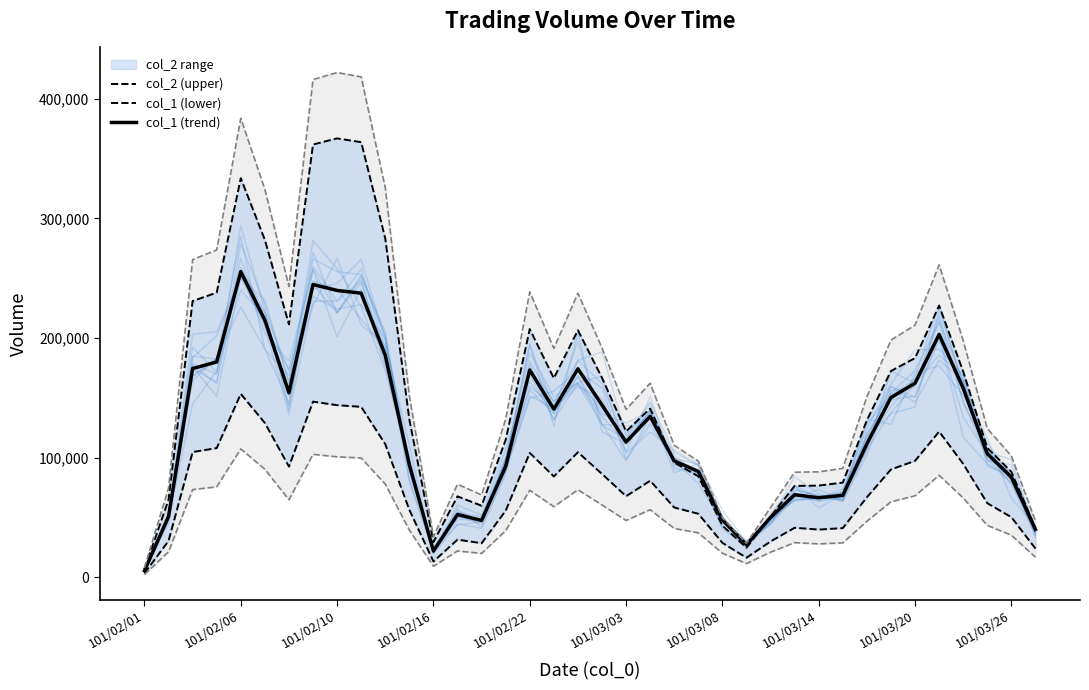

True or false: col_1 (lower) and col_2 (upper) cross at least once.

False